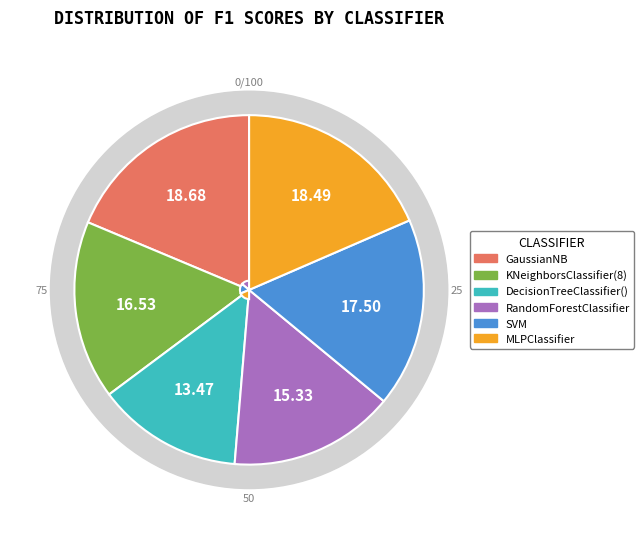

To the nearest percent, what is the combined percentage of KNeighborsClassifier(8) and RandomForestClassifier?

32%